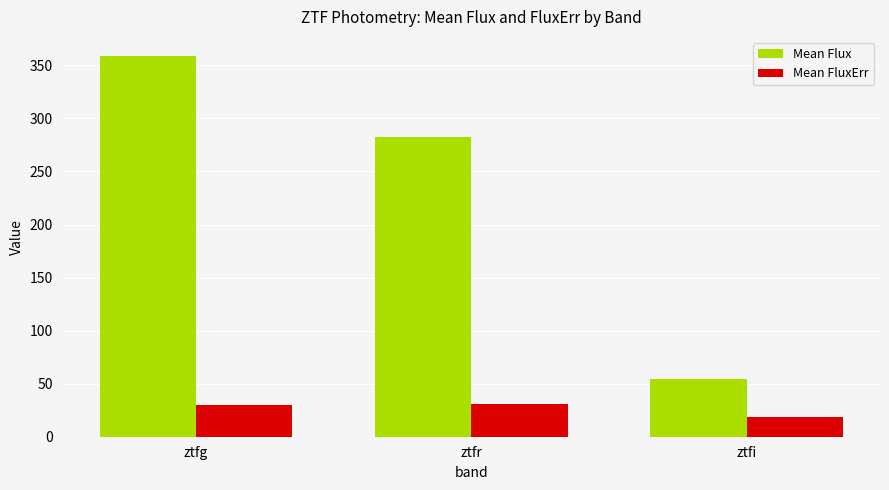

What is the spread (max minus min) of values at ztfi?

35.5